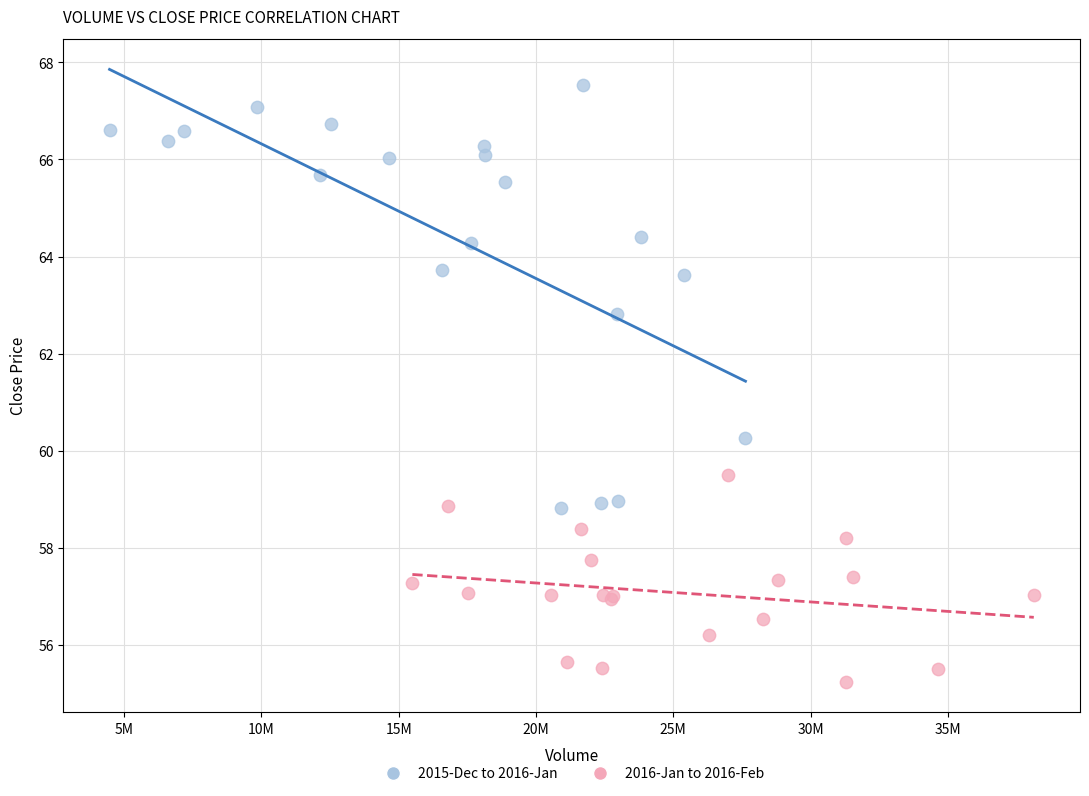

Which series reaches the minimum Y coordinate?

2016-Jan to 2016-Feb